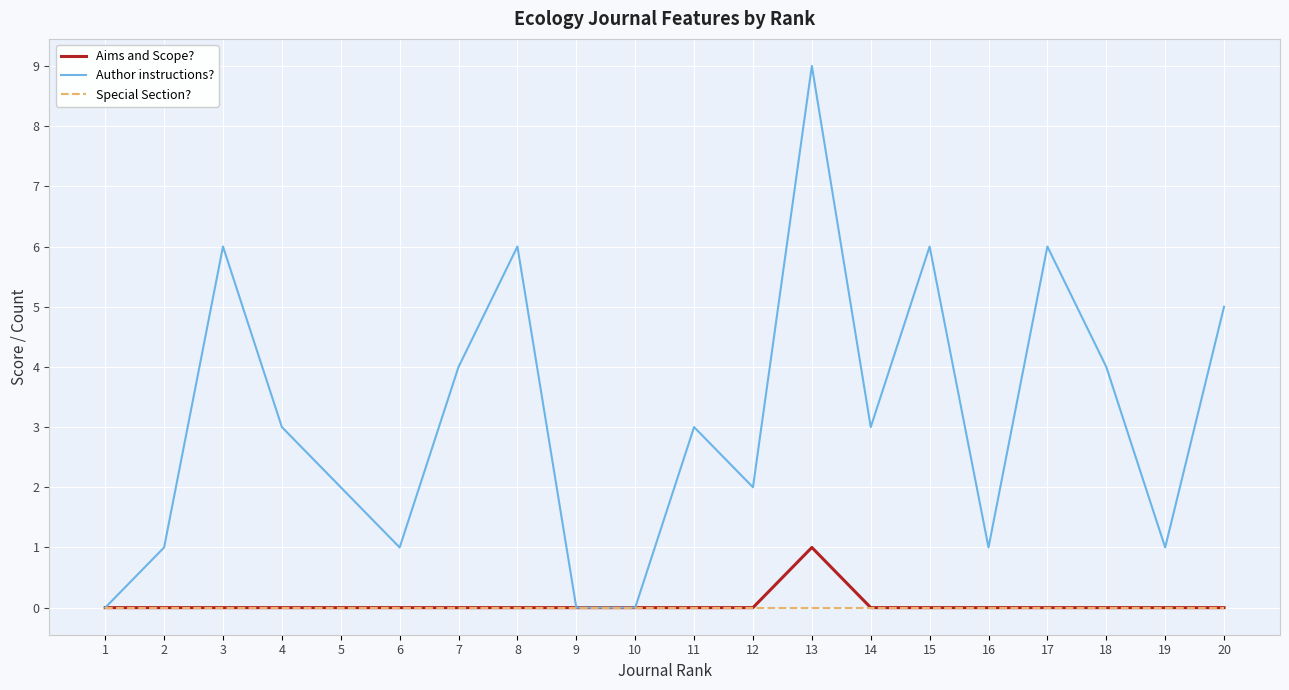

What is the spread (max minus min) of values at 11?

3